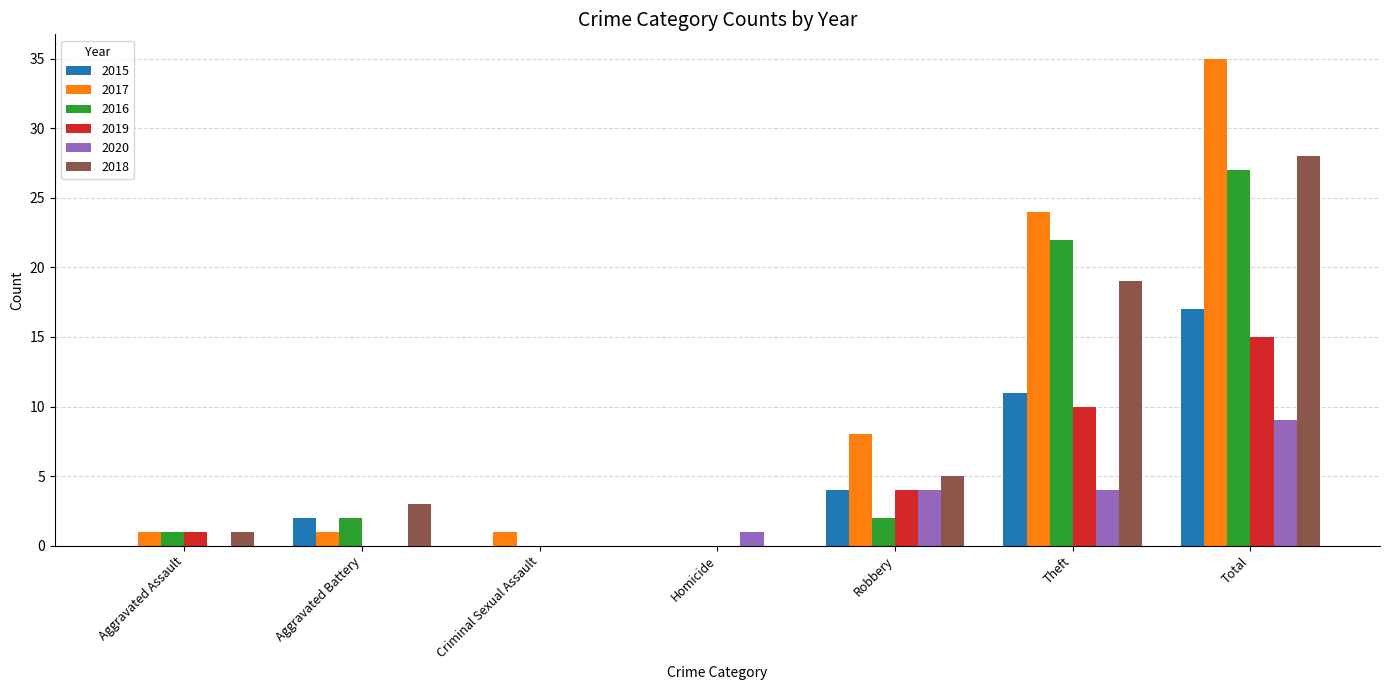

Is the value of 2017 at Robbery greater than the value of 2020 at Robbery?

Yes